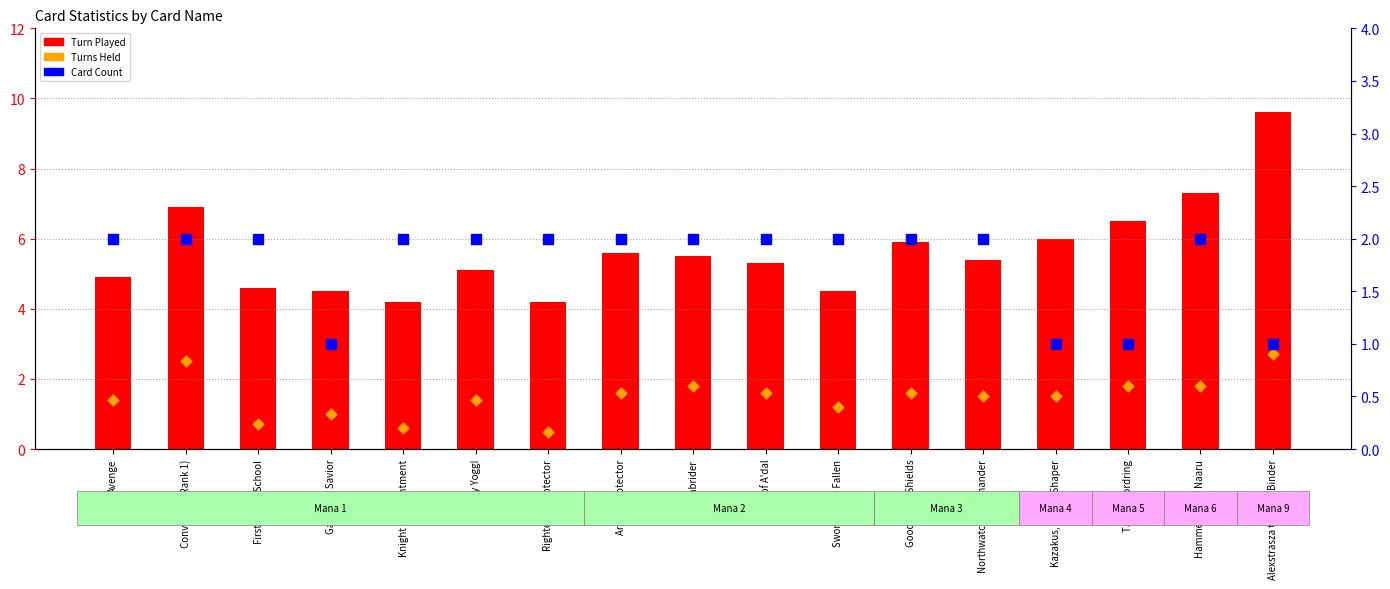

At how many categories does at least one series exceed 1?

17